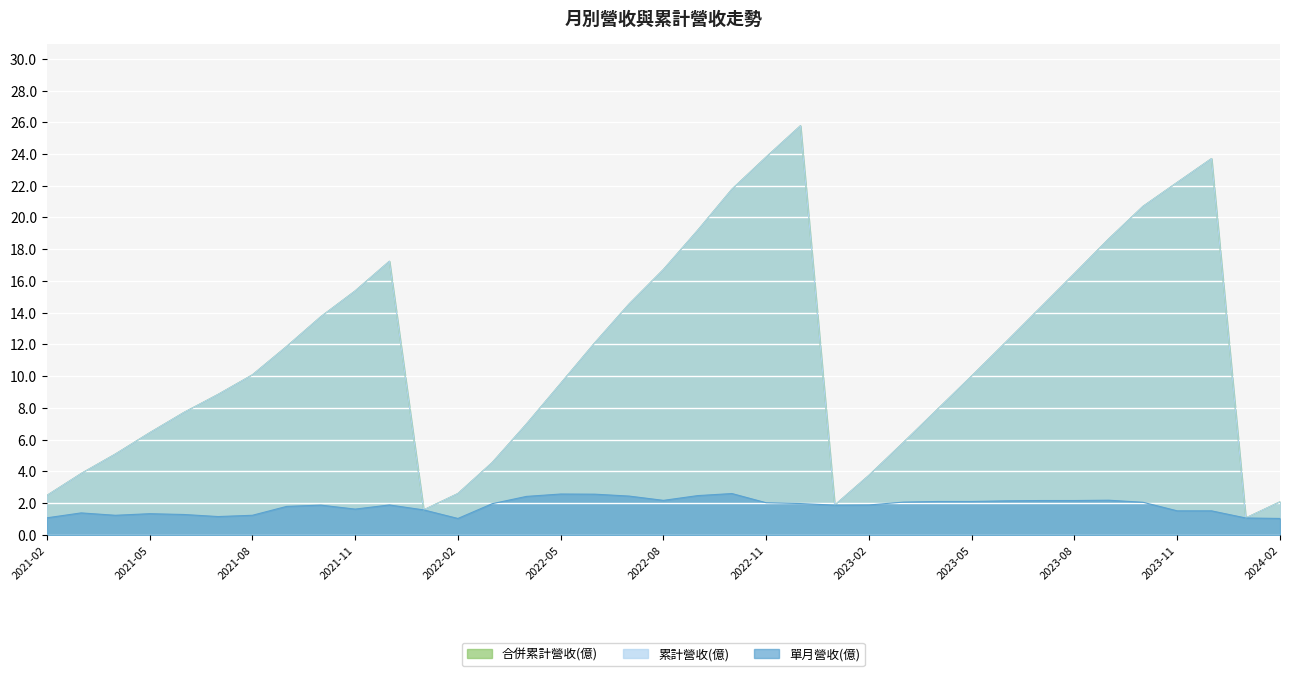

True or false: 合併累計營收(億) has more than 1 interior local peaks.

True